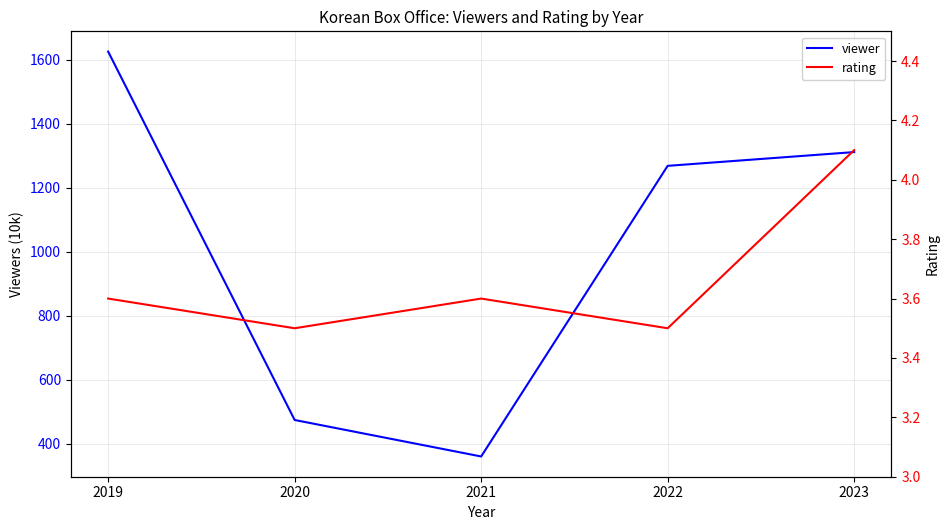

What is the difference between the rating values at 2022 and 2021?

0.1